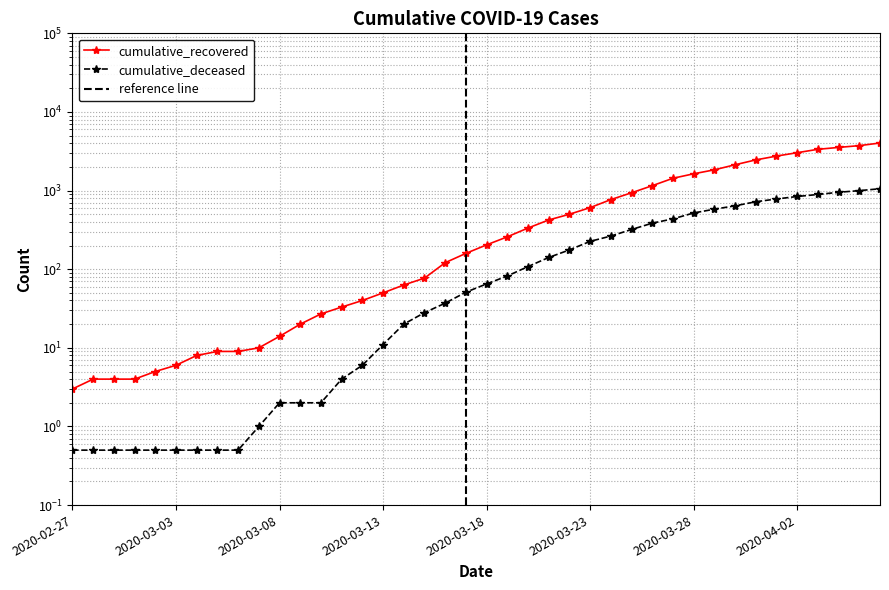

Is the value of cumulative_recovered at 2020-03-03 greater than the value of cumulative_deceased at 2020-03-24?

No